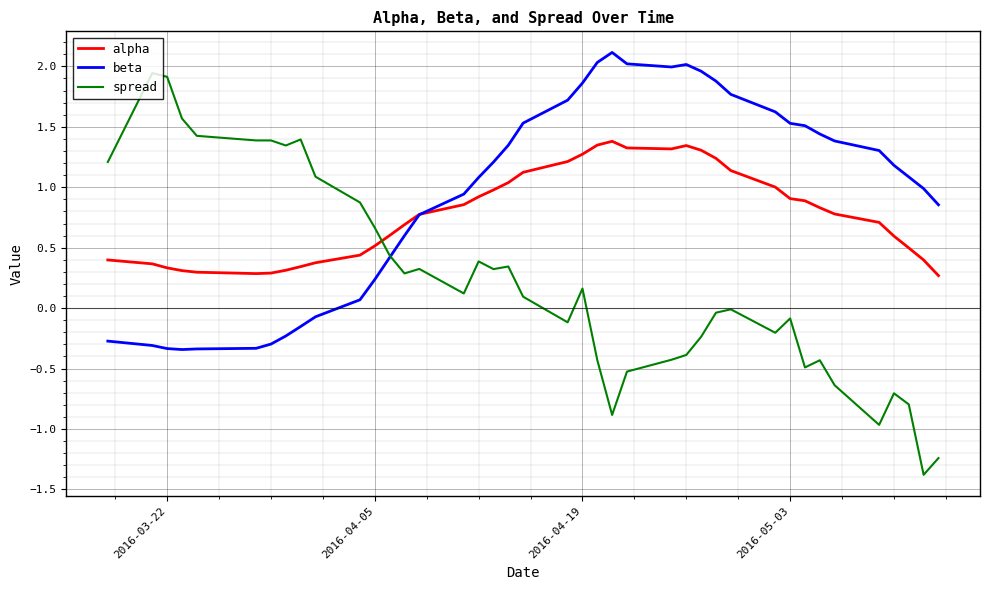

What are all the series names shown in the legend?

alpha, beta, spread